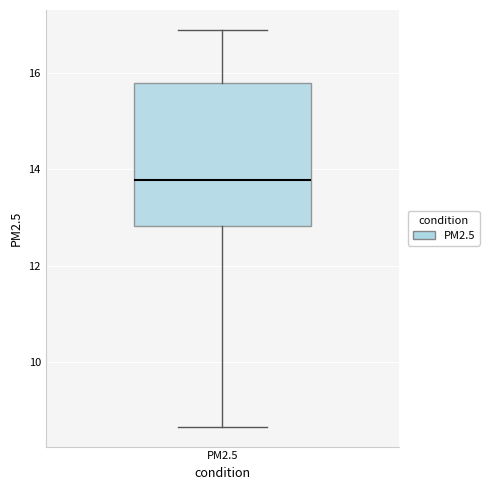

Where is the lower edge of the box for PM2.5 on the y-axis? The values are not printed on the chart, so give them approximately, as read against the axis.

12.8